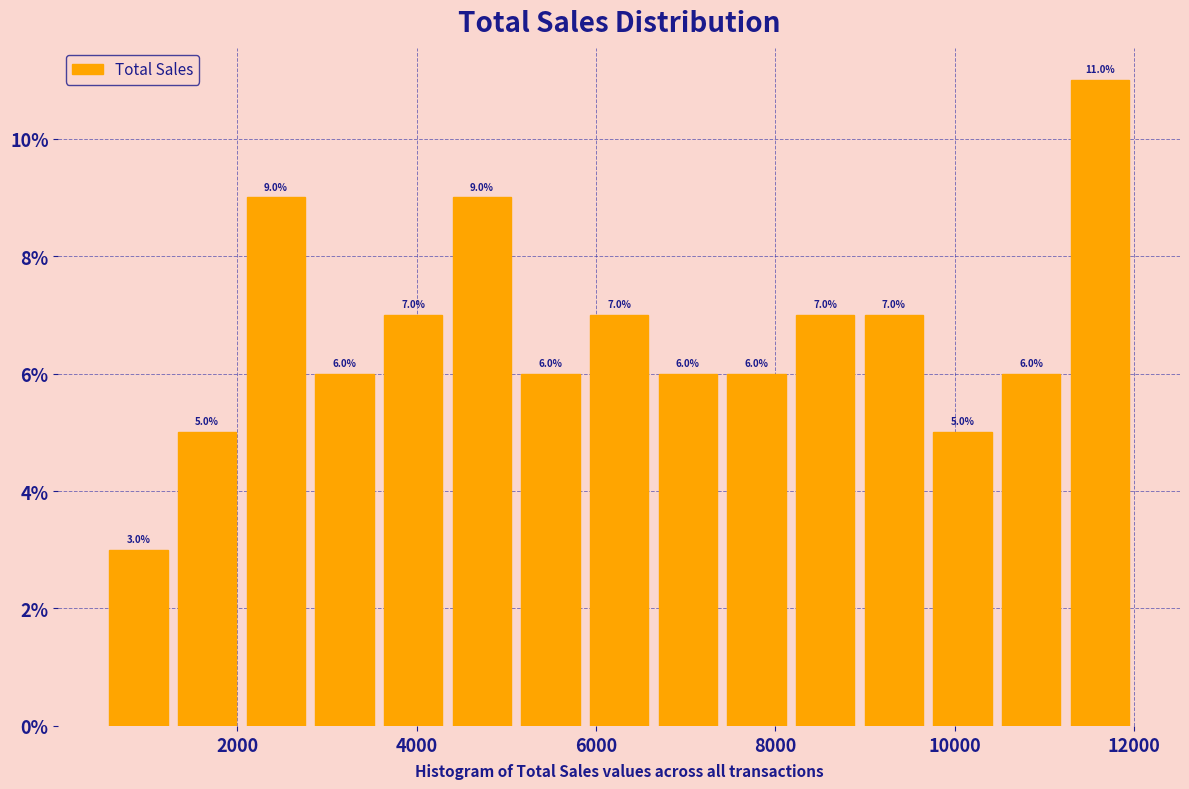

Around what value on the x-axis is the tallest bar? Give the approximate position of its centre, as read against the axis.

11600